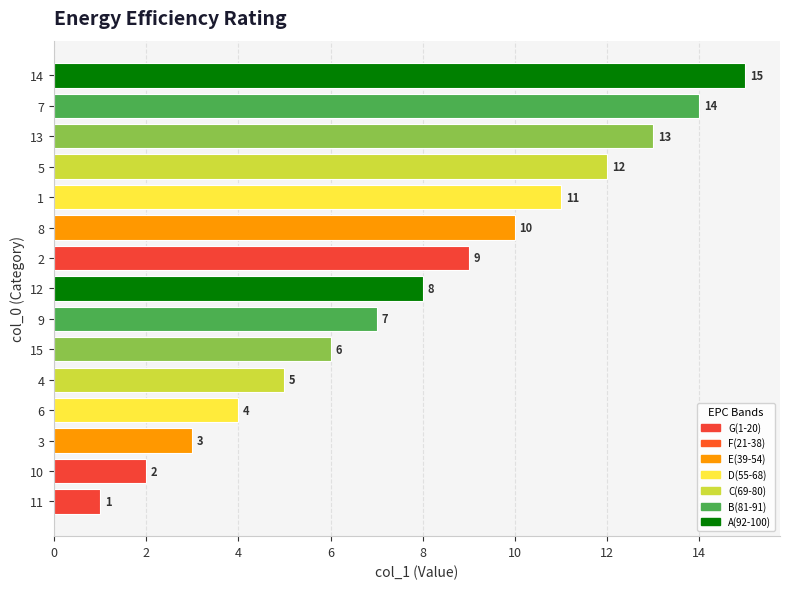

What is the greatest value displayed?

15